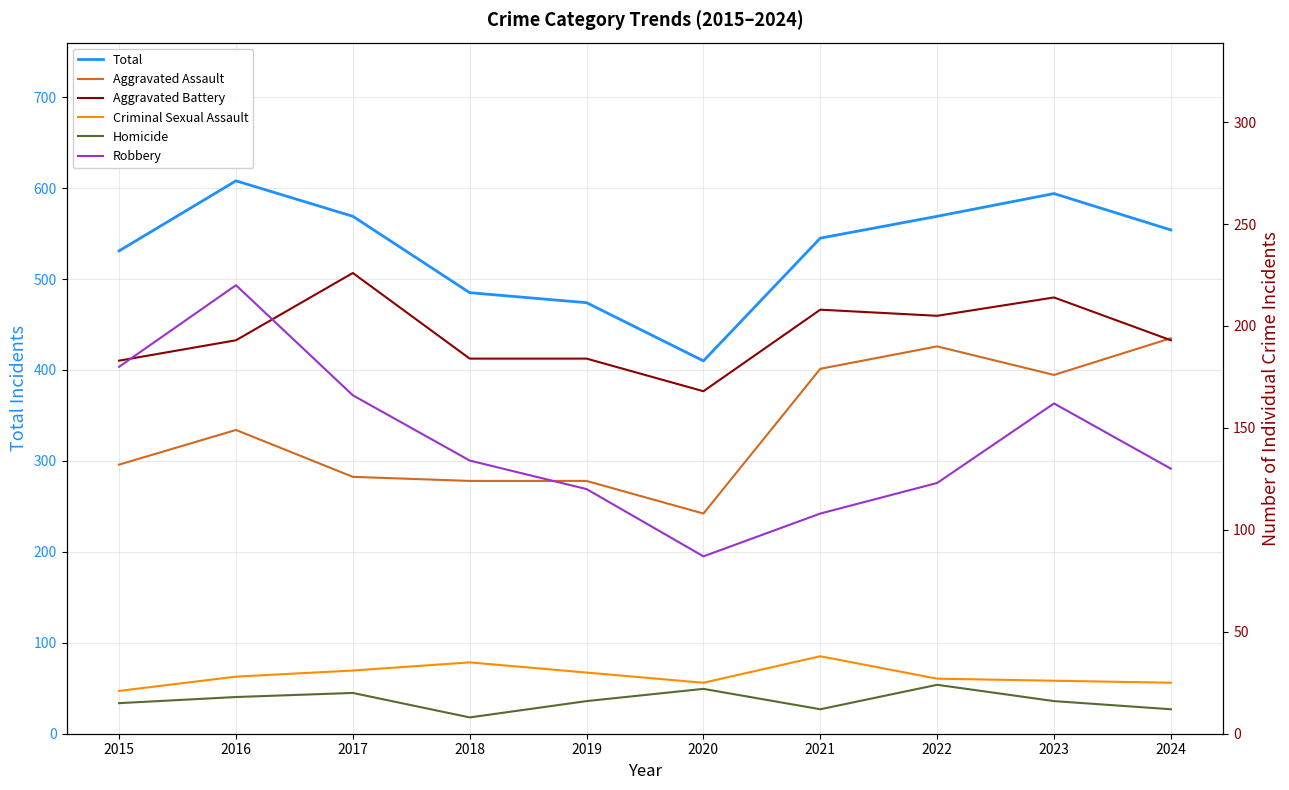

Read the Homicide value at 2015, to the nearest 10.

20